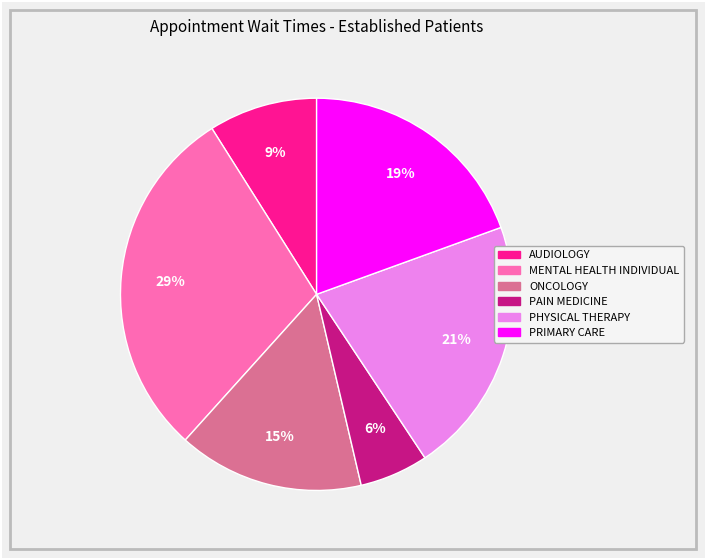

Between MENTAL HEALTH INDIVIDUAL and PHYSICAL THERAPY, which is larger?

MENTAL HEALTH INDIVIDUAL